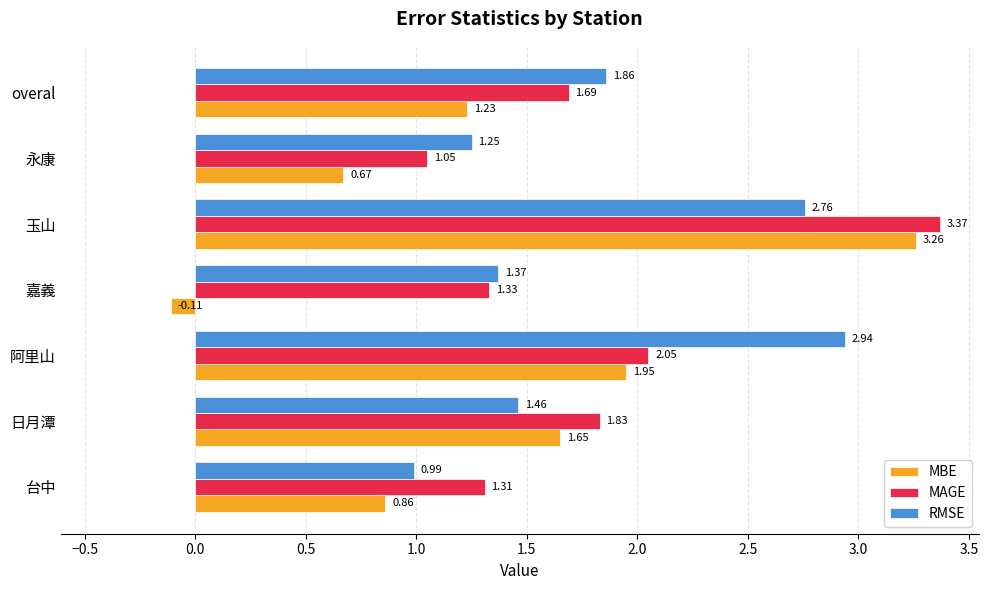

What is the sum of all MAGE values?

12.6